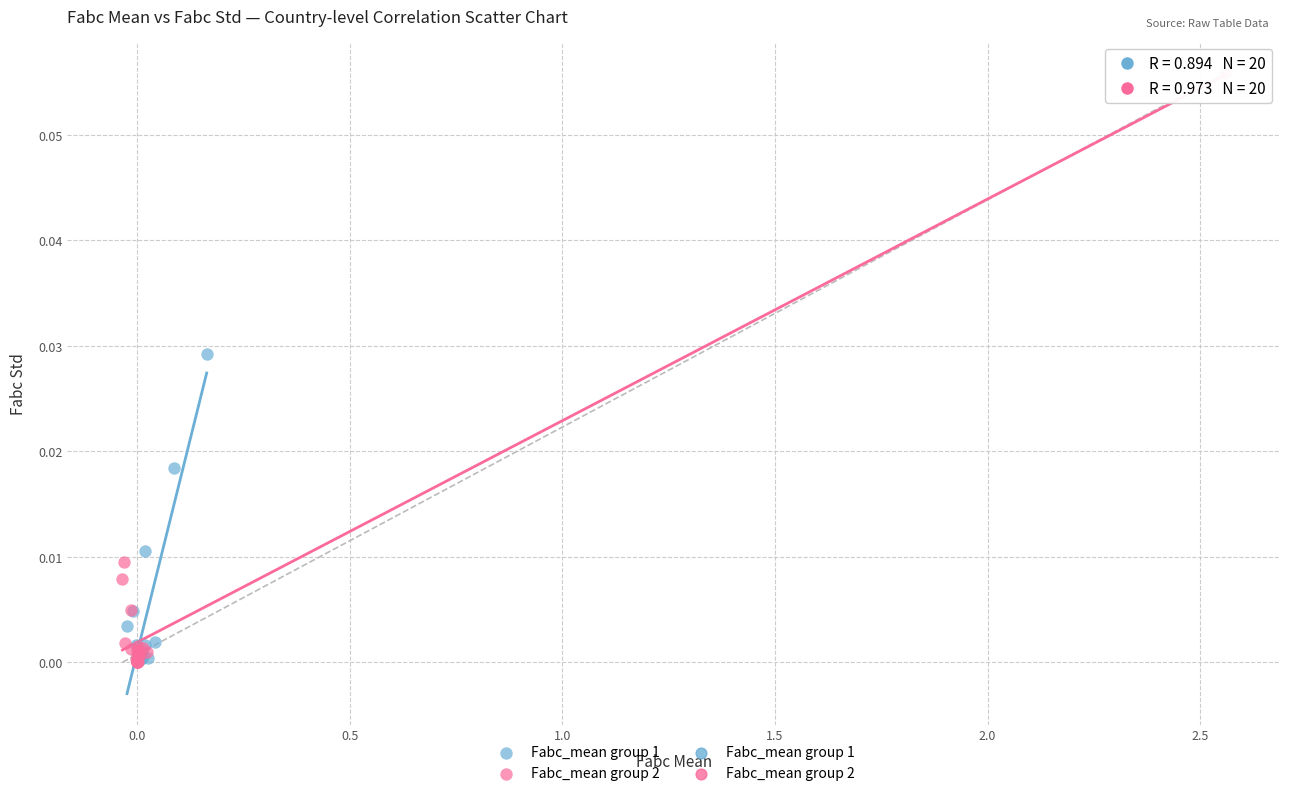

Which series has the widest spread of Y values?

Fabc_mean group 2